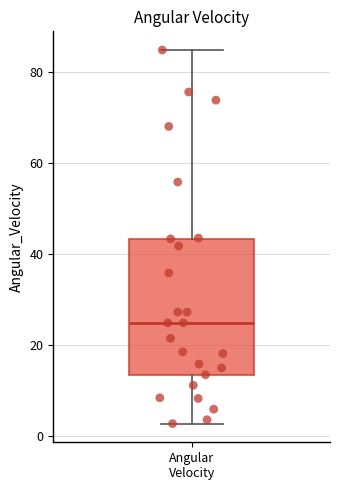

Where does the lower whisker of the box for Angular Velocity end on the y-axis? The values are not printed on the chart, so give them approximately, as read against the axis.

2